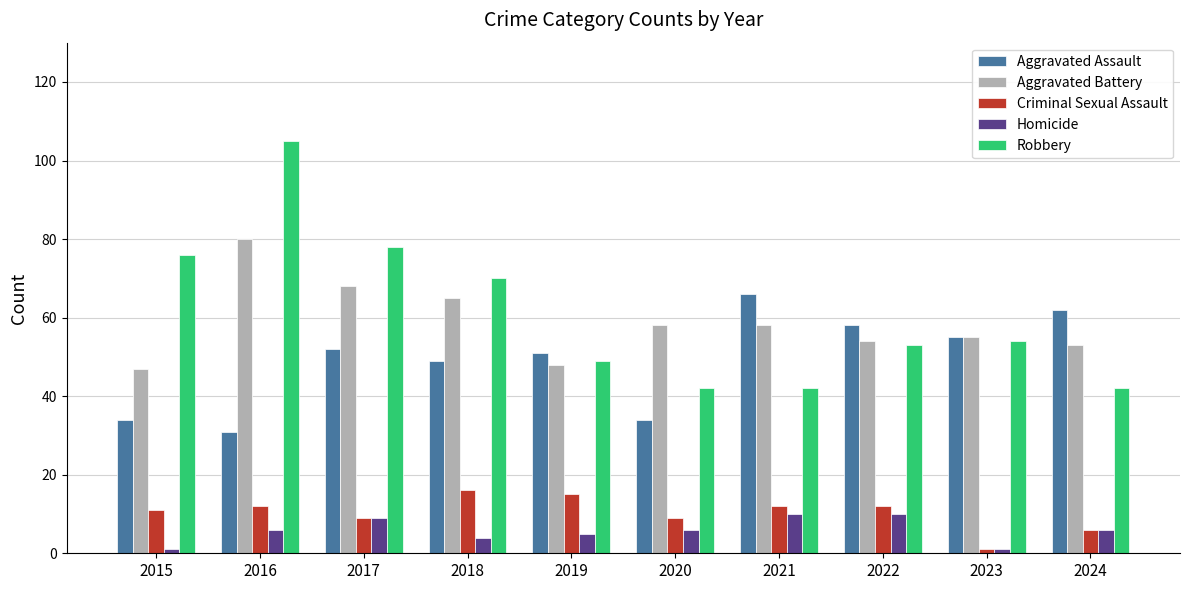

How many data points does each series have?

10